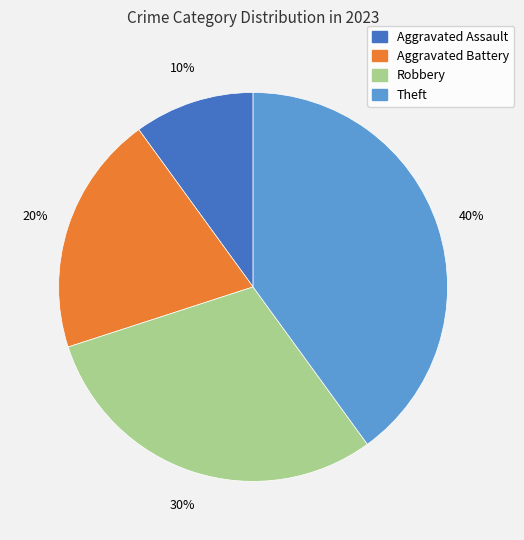

How many slices are in this pie chart?

4